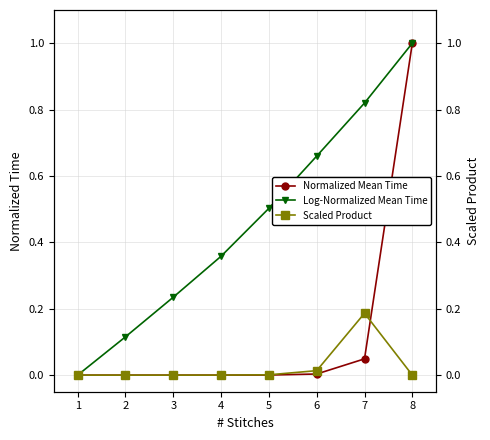

True or false: Log-Normalized Mean Time has a value of 0.2 at 2.

False